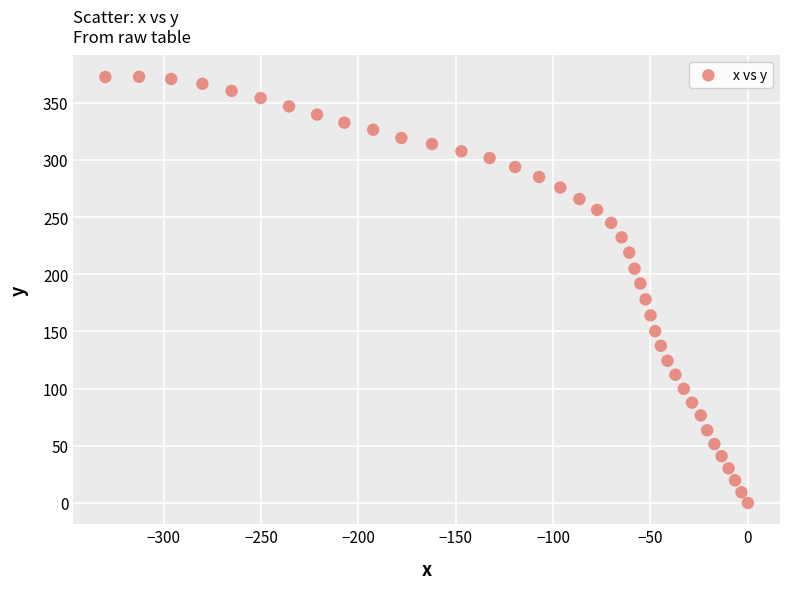

How many points are shown in the scatter plot?

40